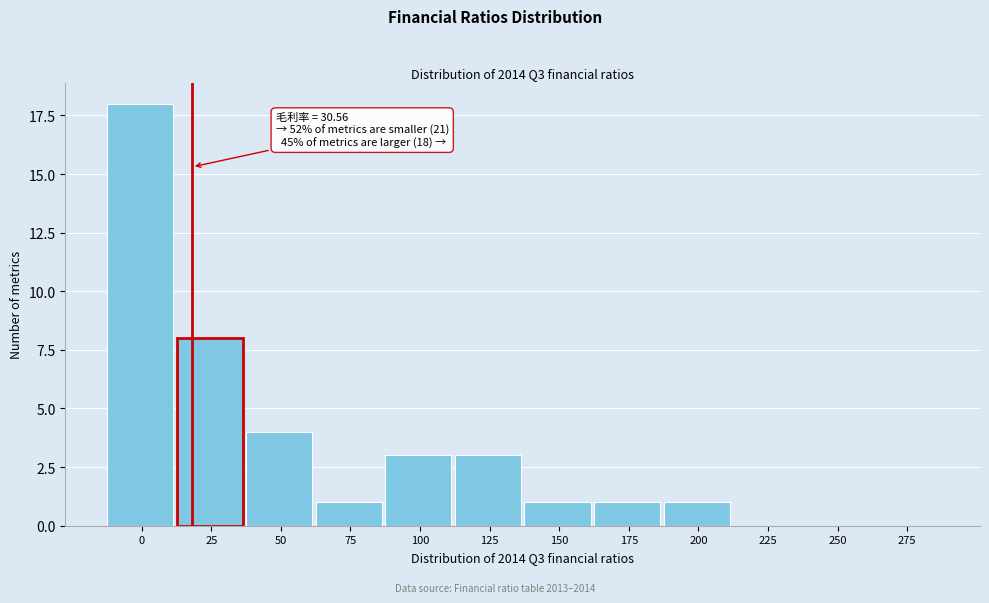

Reading right to left, what are all the values shown in this chart?

275=0	250=0	225=0	200=1	175=1	150=1	125=3	100=3	75=1	50=4	25=8	0=18